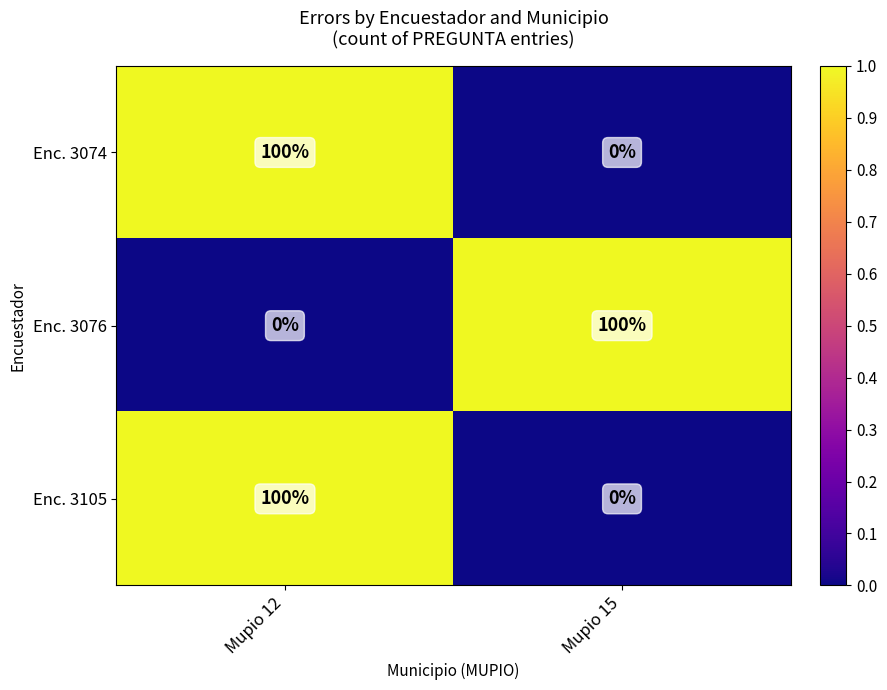

What is the spread (max minus min) of values at Mupio 12?

100